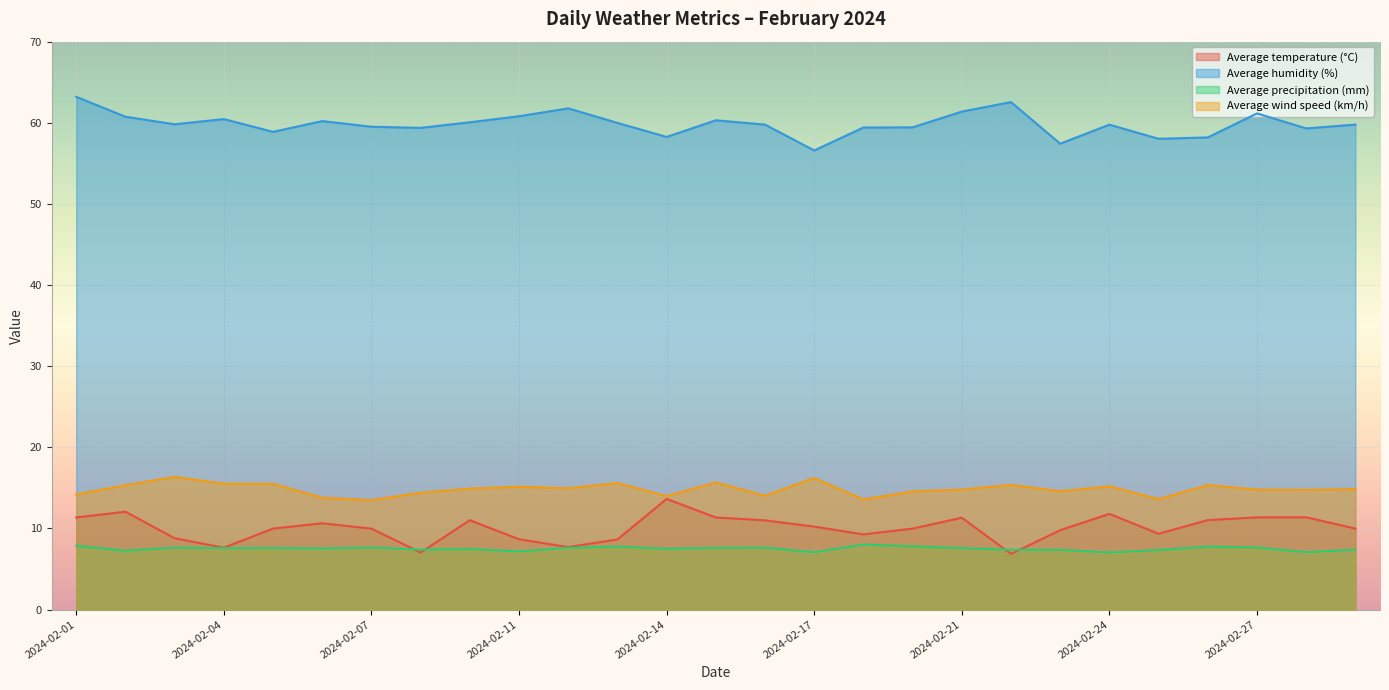

What is the approximate value of Average precipitation (mm) at 2024-02-11?

7.2